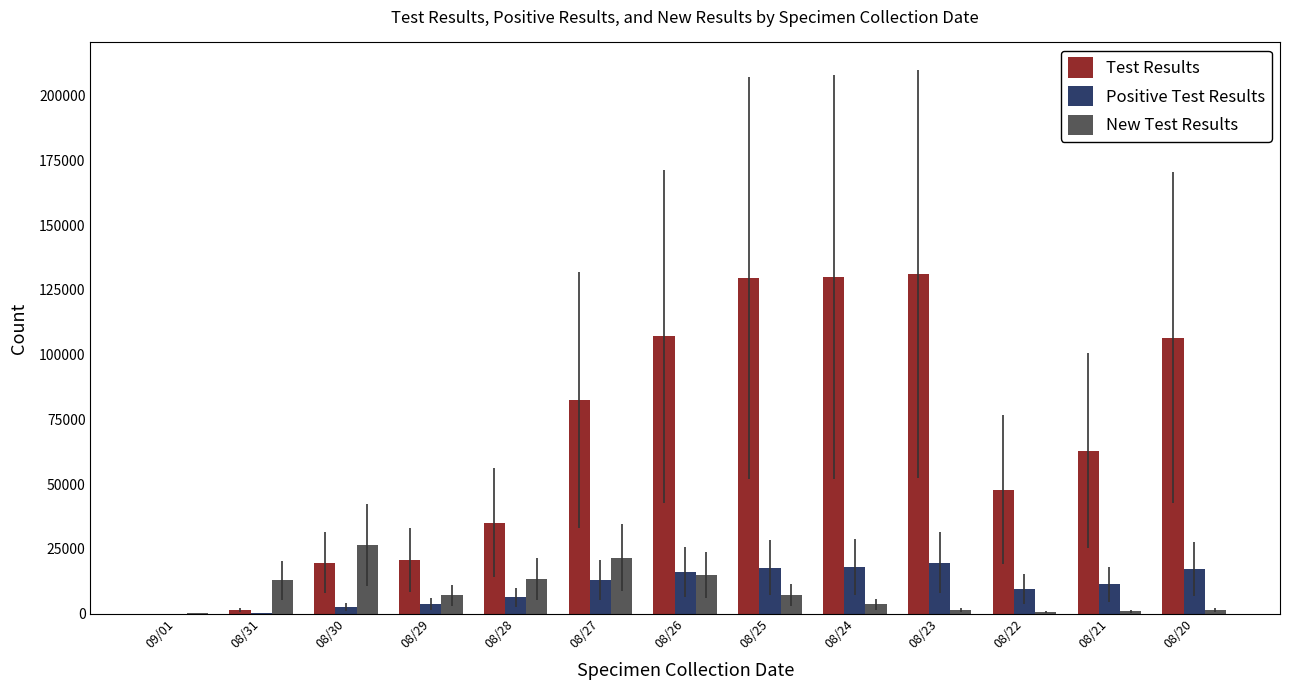

Which series has the widest spread of values?

Test Results